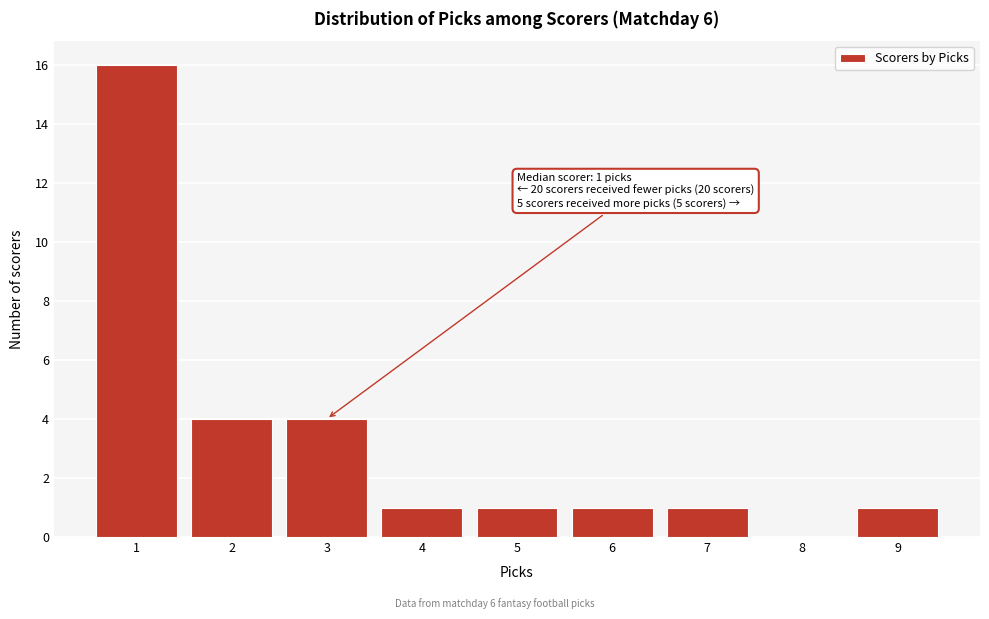

Over which range of the x-axis is the bar tallest?

0.5 to 1.5